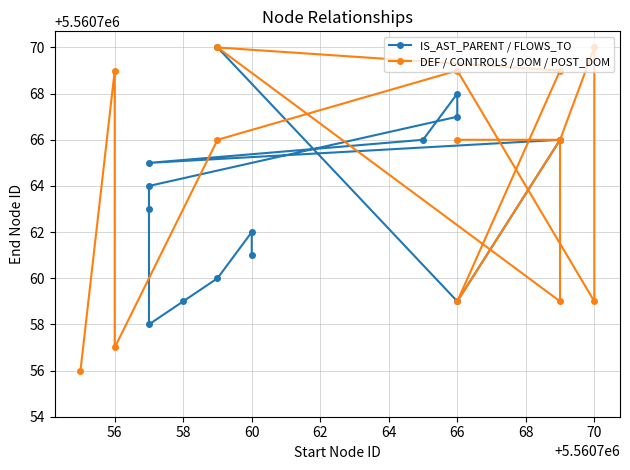

How many interior local valleys does the IS_AST_PARENT / FLOWS_TO series have?

3